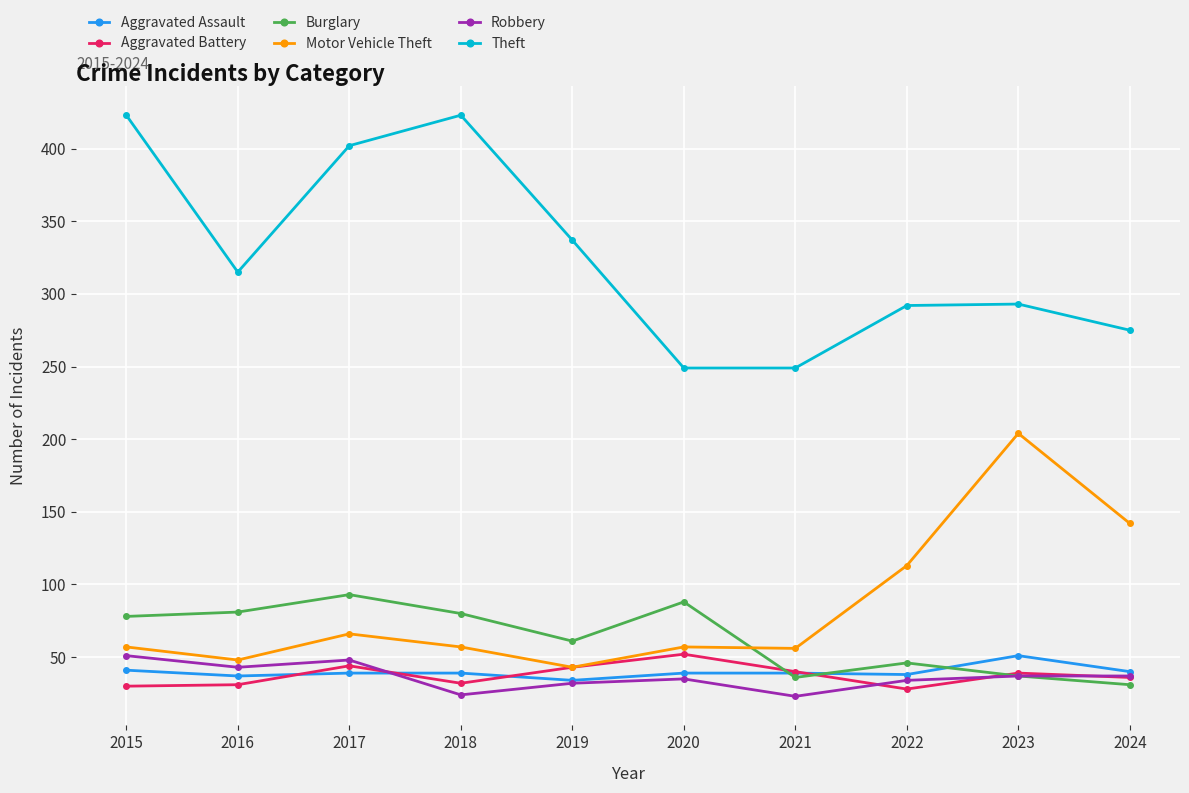

Where does the Aggravated Battery series first go above 39?

2017